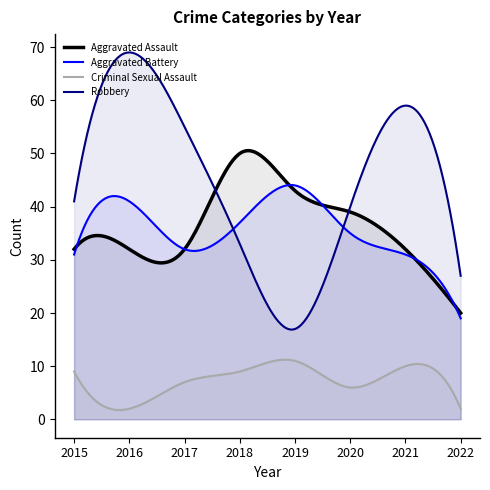

In Robbery, how many points are higher than both neighbors (excluding endpoints)?

2